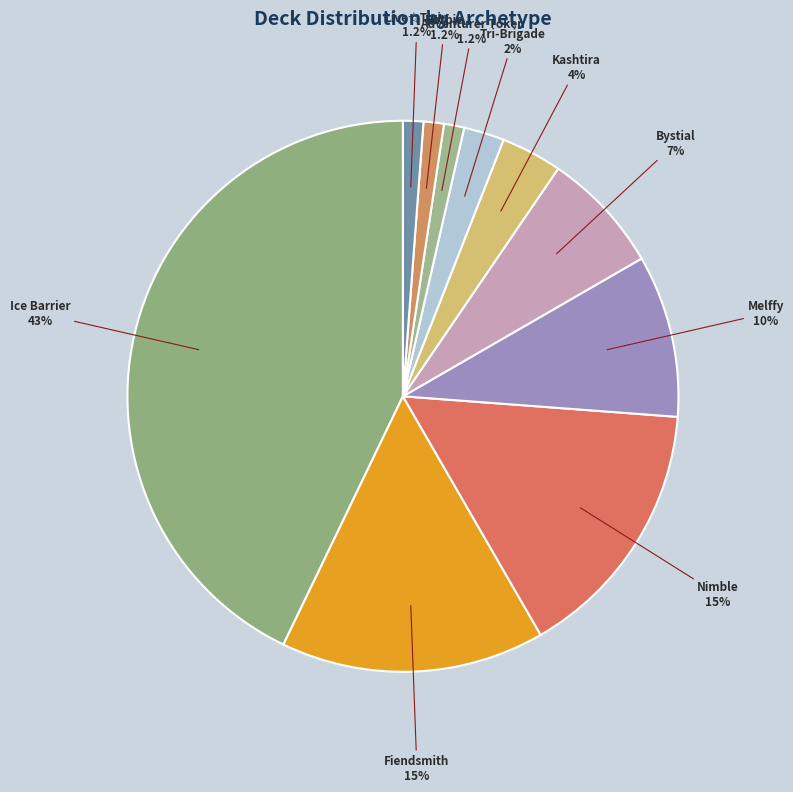

How many segments does this pie chart have?

10